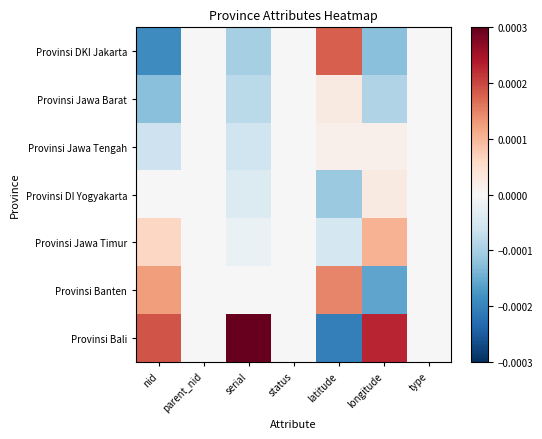

At which category is the sum across all series the highest?

longitude